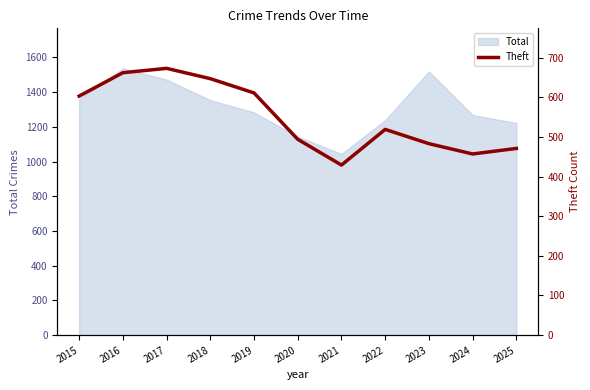

What is the difference between the second highest and minimum values?

233